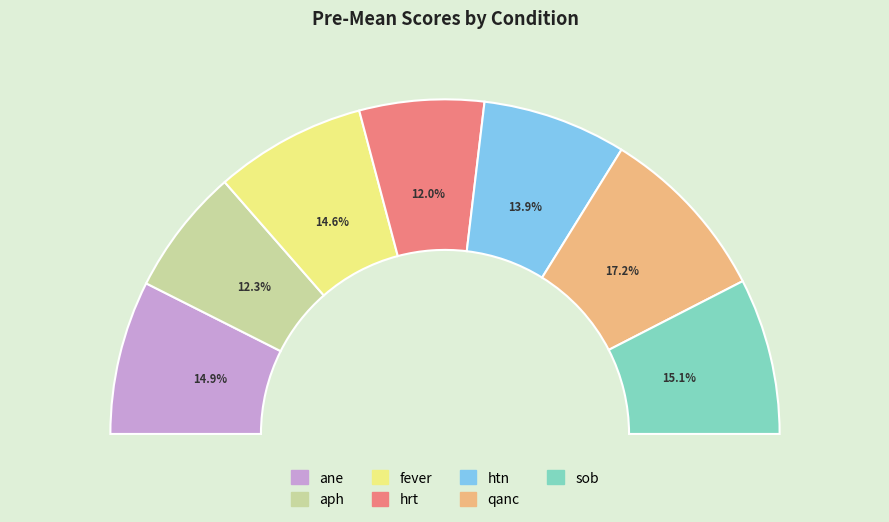

How many segments does this pie chart have?

7